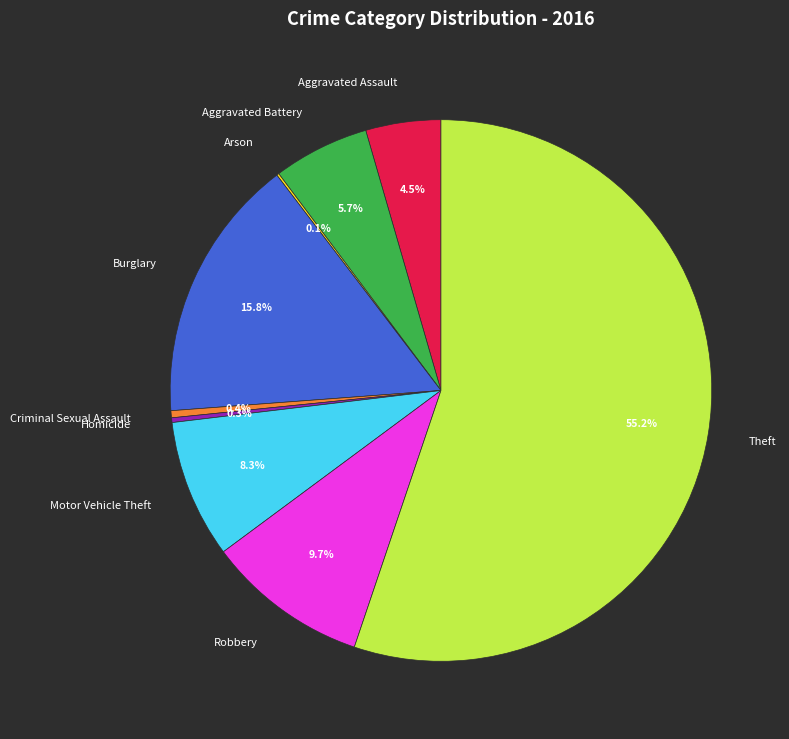

Approximately how many times larger is the value at Aggravated Assault compared to Theft?

0.1